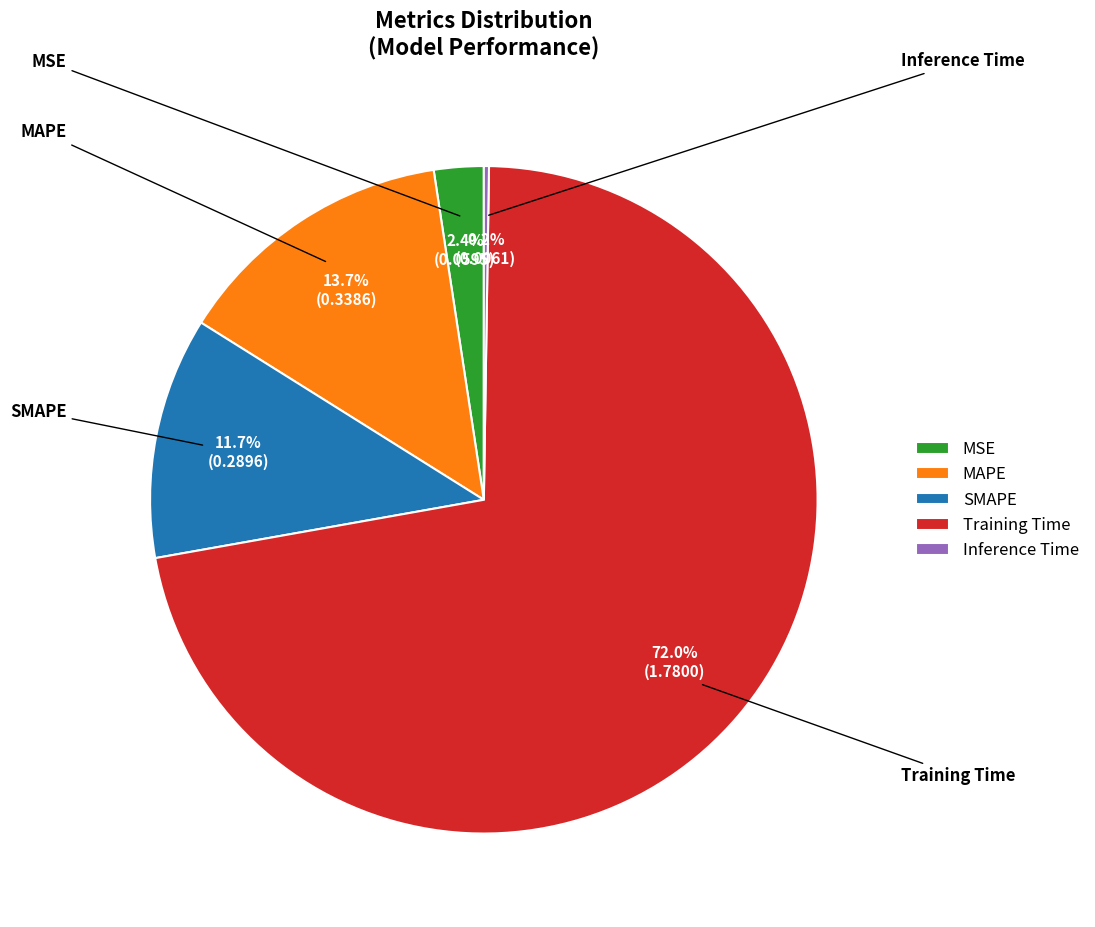

Rank the categories by value from highest to lowest.

Training Time, MAPE, SMAPE, MSE, Inference Time